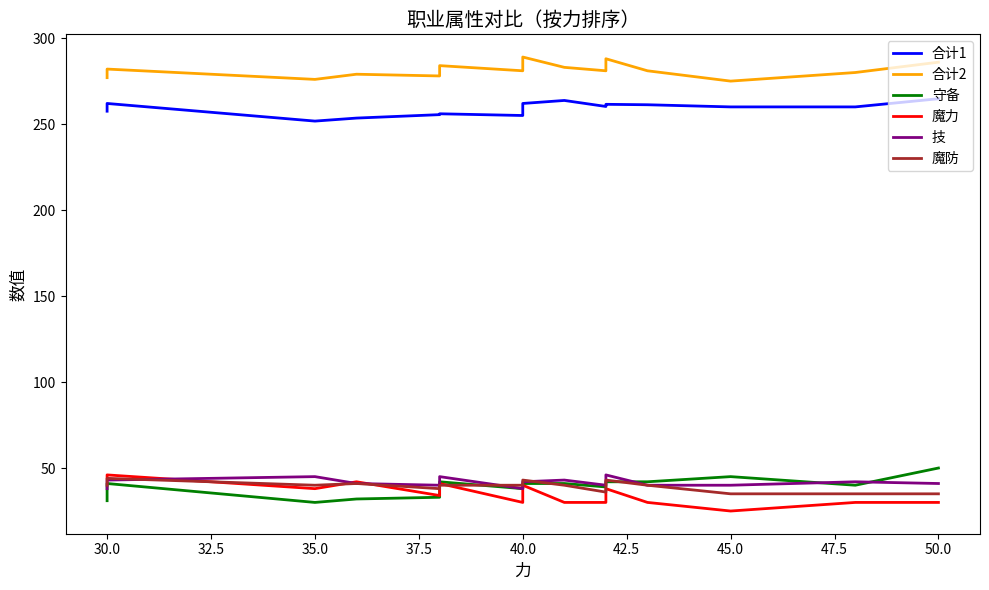

Count the number of data series in this chart.

6